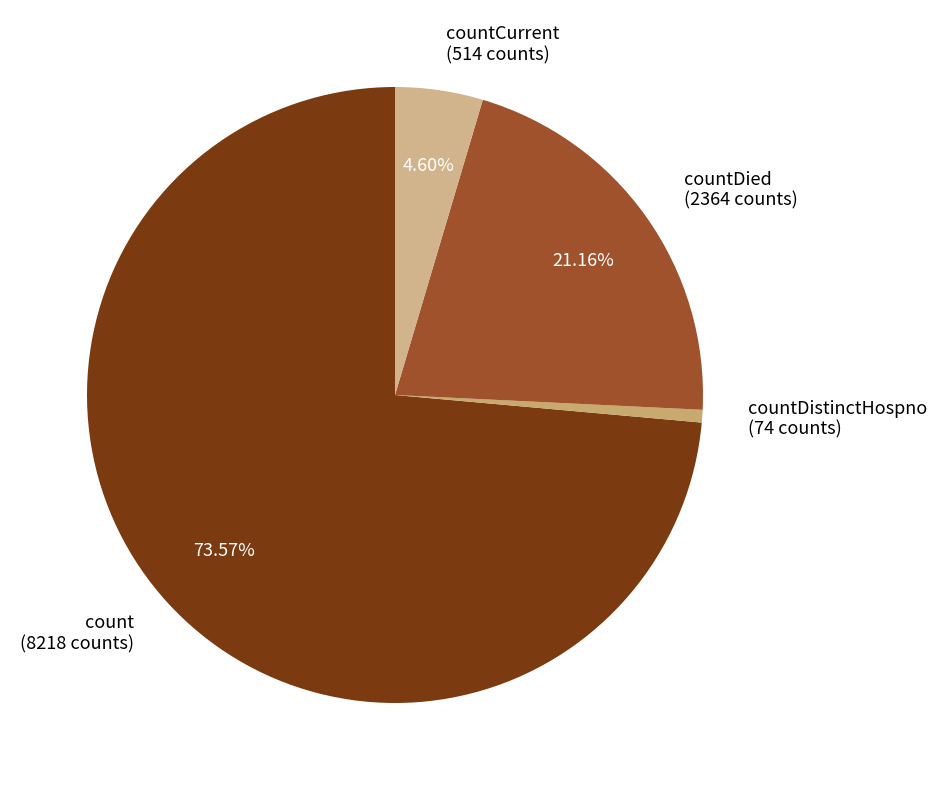

Which category accounts for the majority?

count (8218 counts)